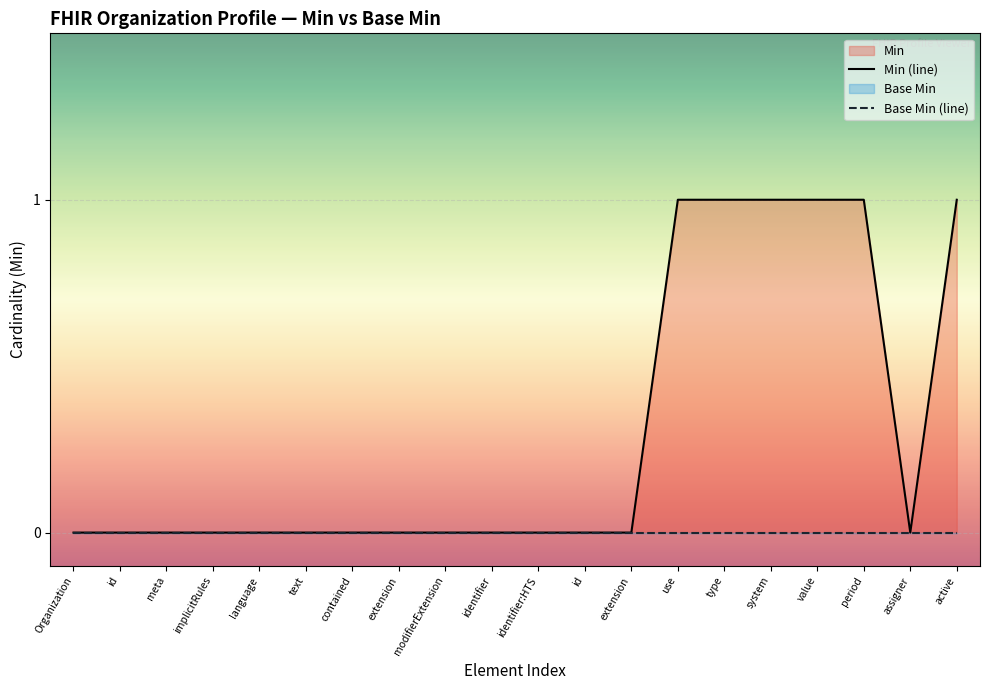

True or false: Min (line) and Base Min (line) intersect in this chart.

False